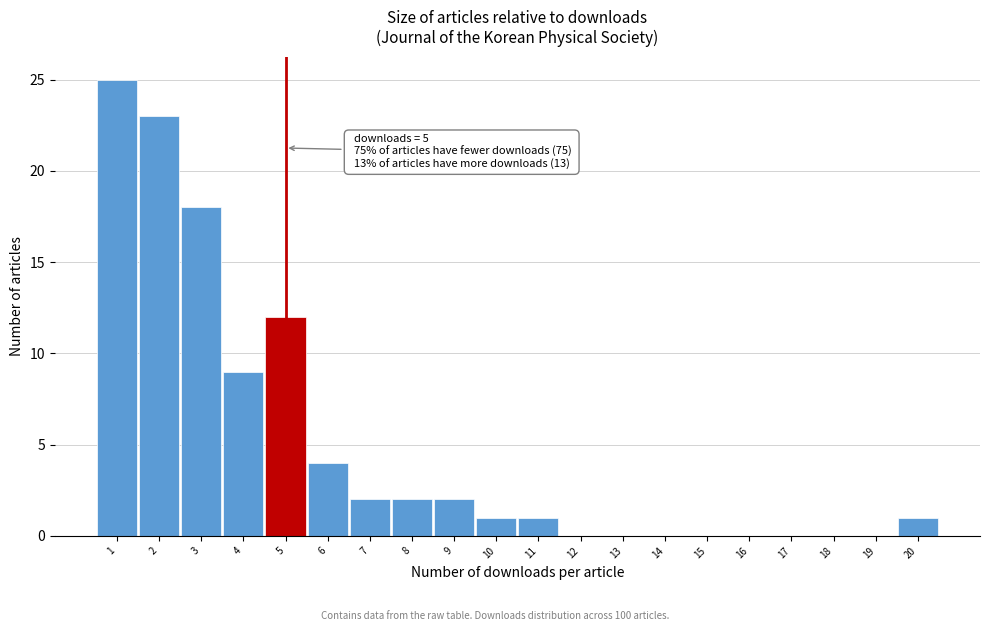

Over which range of the x-axis is the bar tallest?

0.5 to 1.5